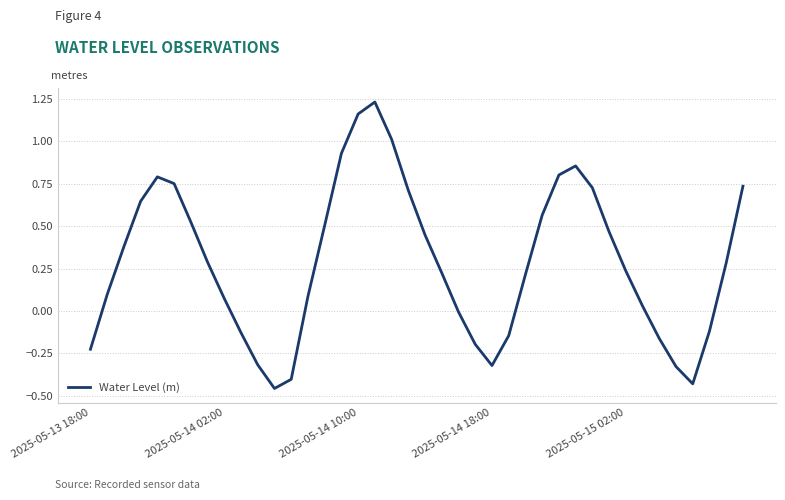

What is the difference between the maximum and minimum values?

1.7